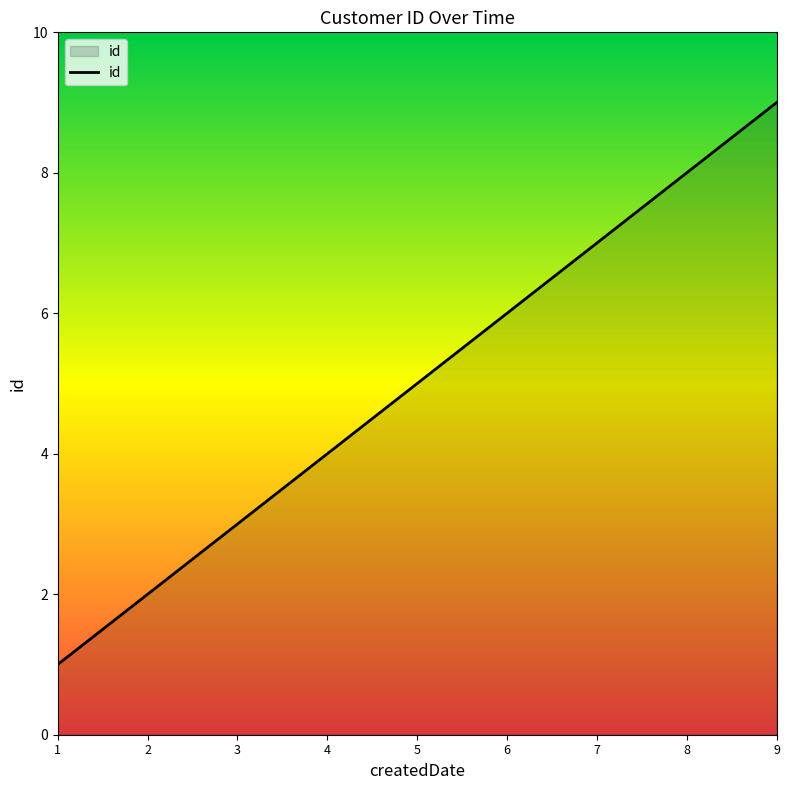

What is the change in value from 3 to 7?

+4